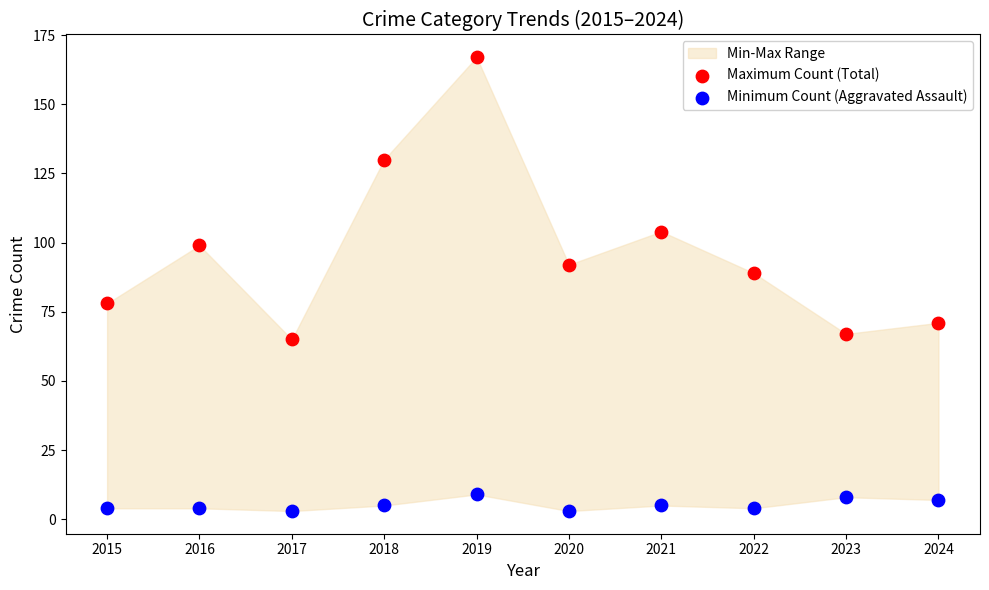

Which series contains the highest Y value?

Maximum Count (Total)